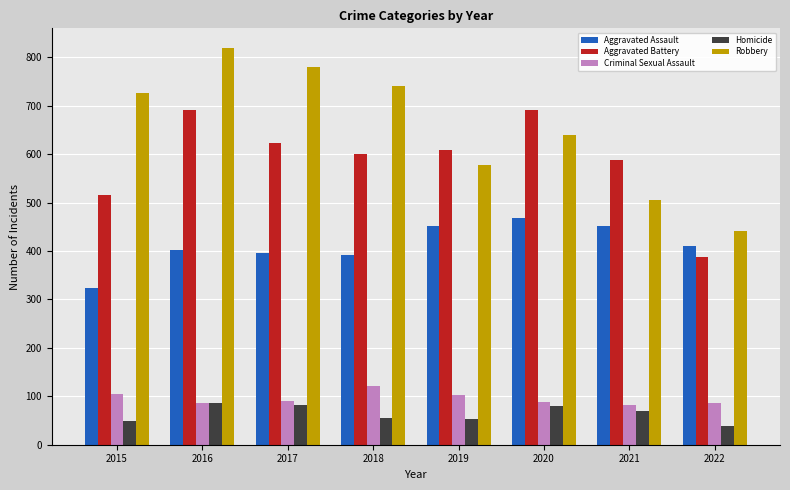

Rank the series at 2020 from highest to lowest value.

Aggravated Battery, Robbery, Aggravated Assault, Criminal Sexual Assault, Homicide